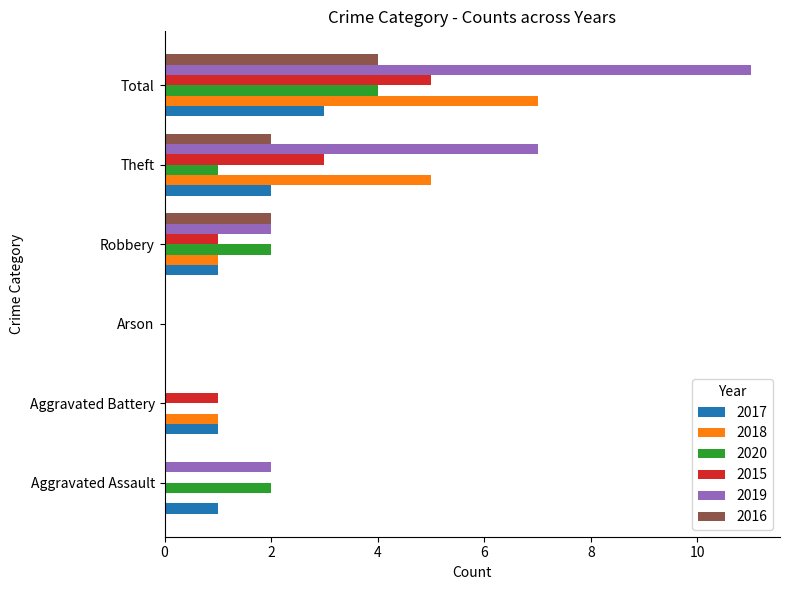

Between Aggravated Assault and Total, which series saw the biggest shift?

2019